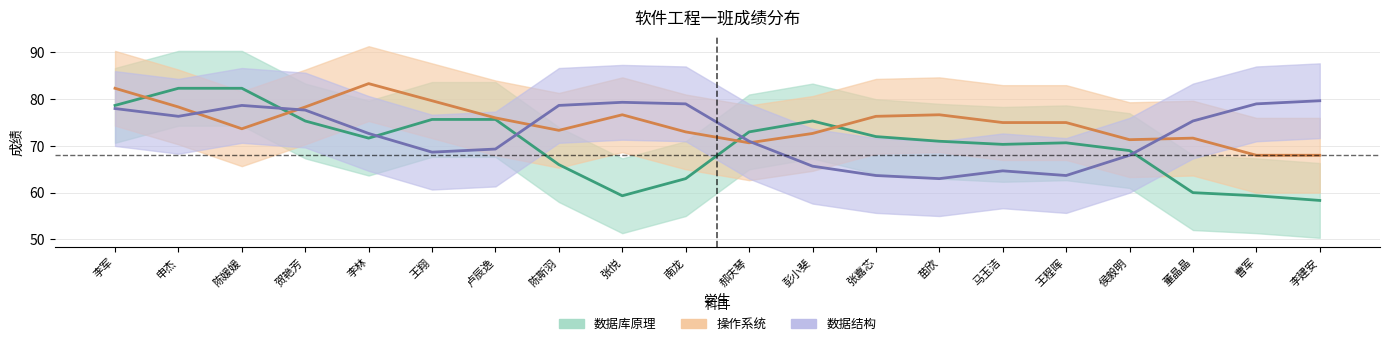

True or false: 数据结构 has more than 0 points higher than both neighbors.

True